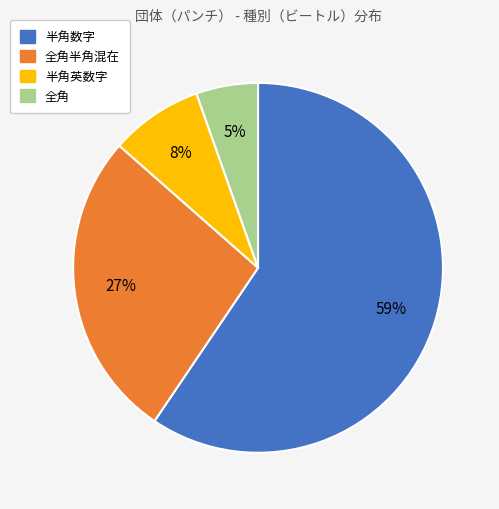

Does any single category account for the majority?

Yes